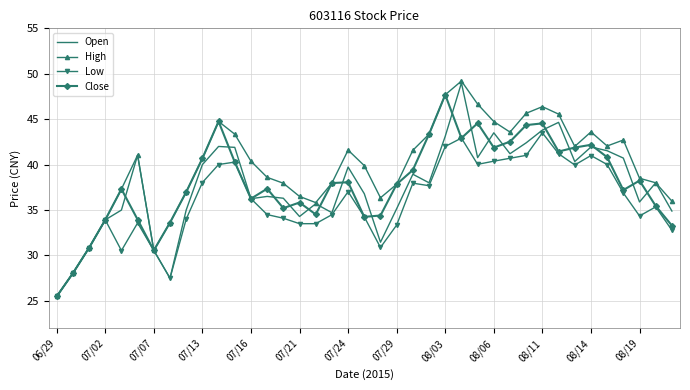

What is the maximum value shown in the chart?

49.2